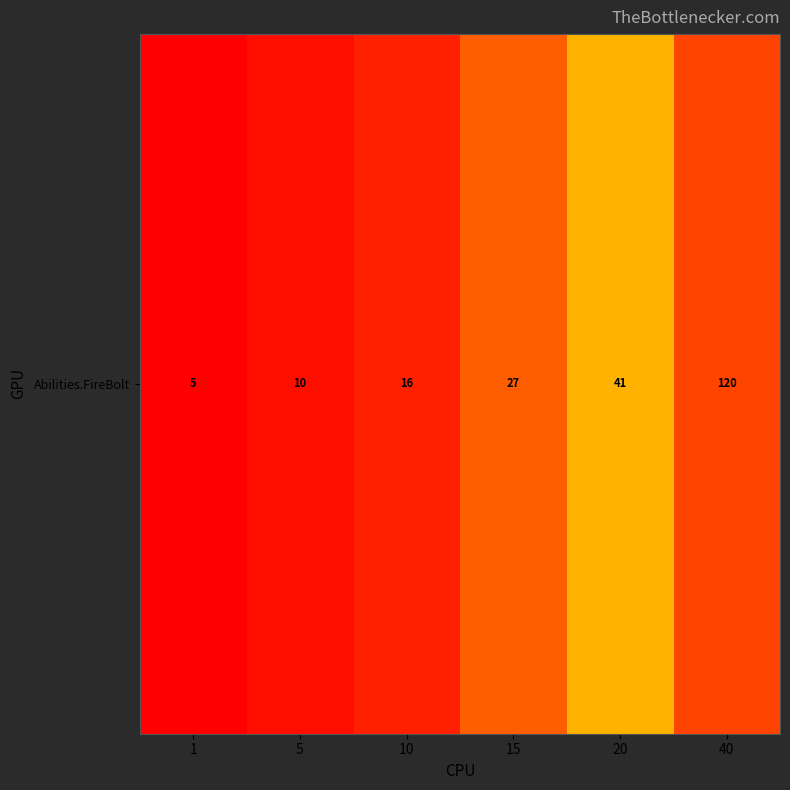

What is the sum of the values at 20 and 15?

68